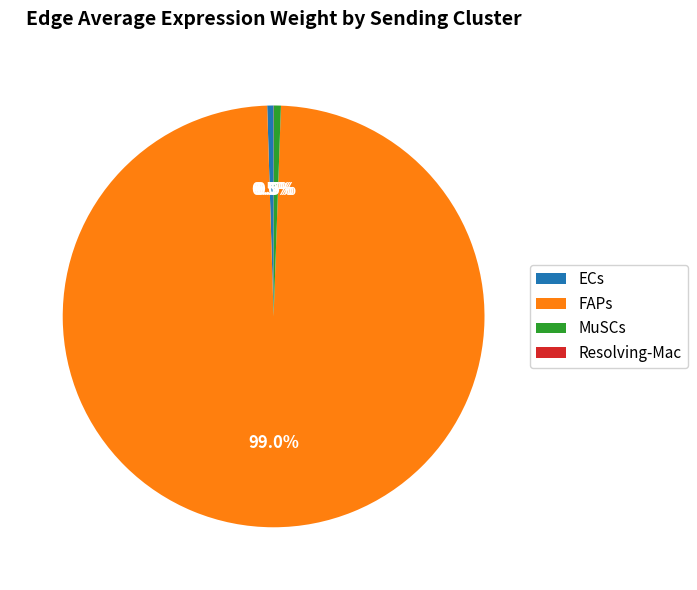

What percentage is NOT represented by ECs?

99.5%